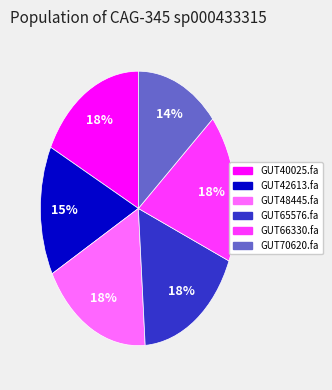

Is there a majority slice in this chart?

No